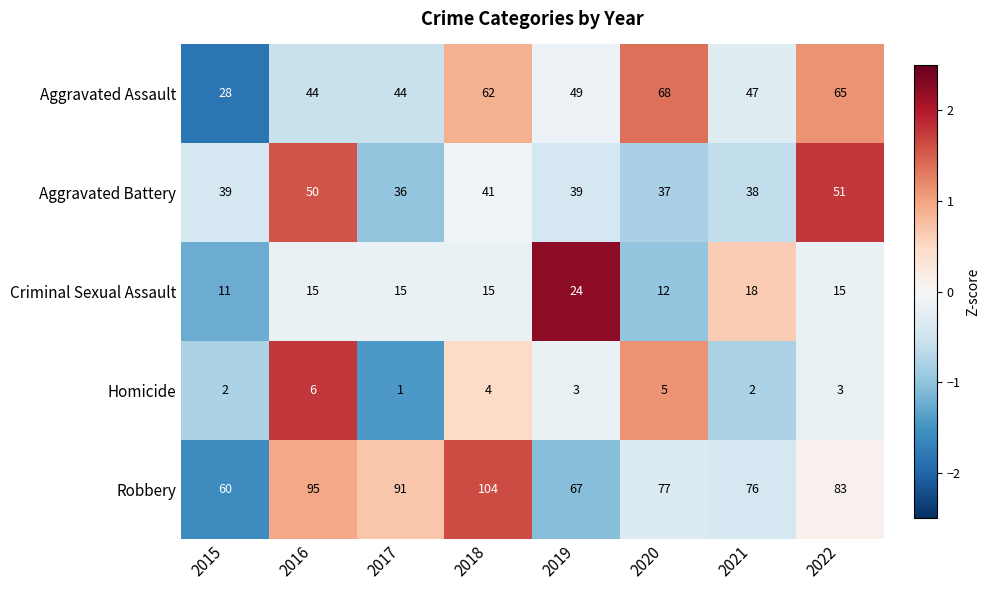

How many distinct data groups are displayed?

5